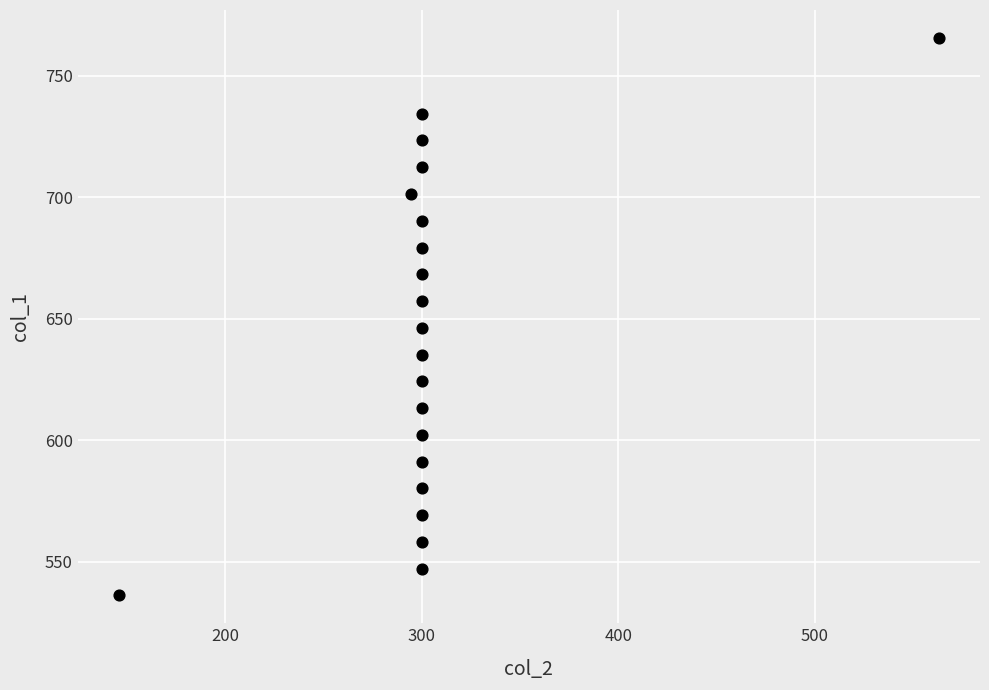

What Y value in the scatter plot is closest to 650?

646.3